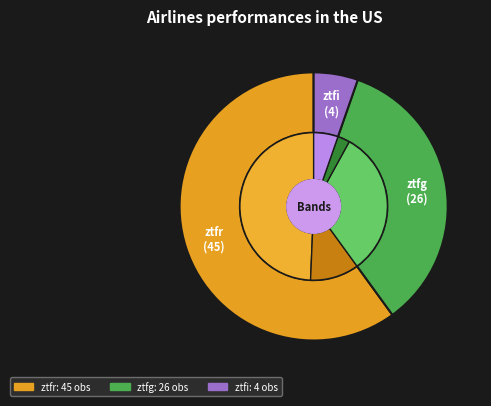

To the nearest percent, what portion does ztfr represent?

60%